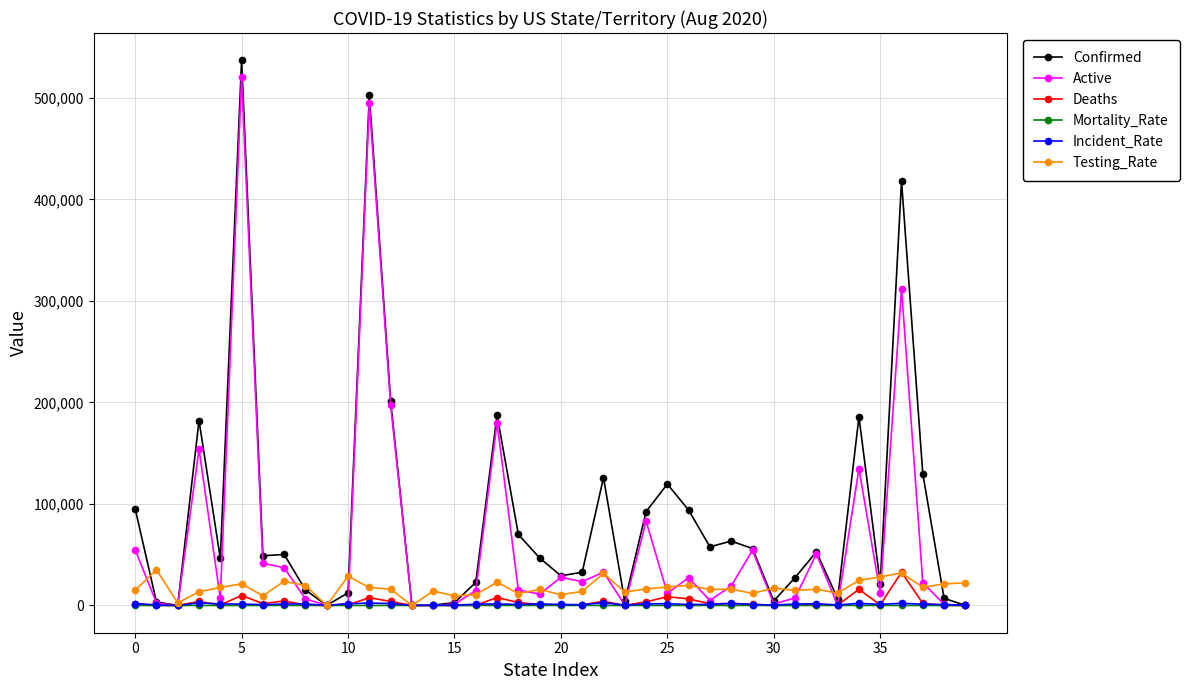

What are all the series names shown in the legend?

Confirmed, Active, Deaths, Mortality_Rate, Incident_Rate, Testing_Rate